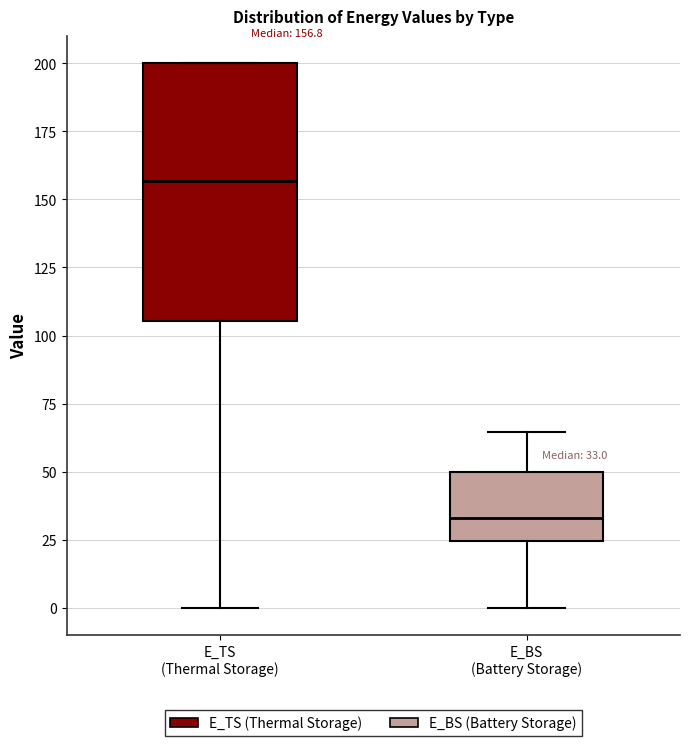

Which box has the lowest median line?

E_BS (Battery Storage)